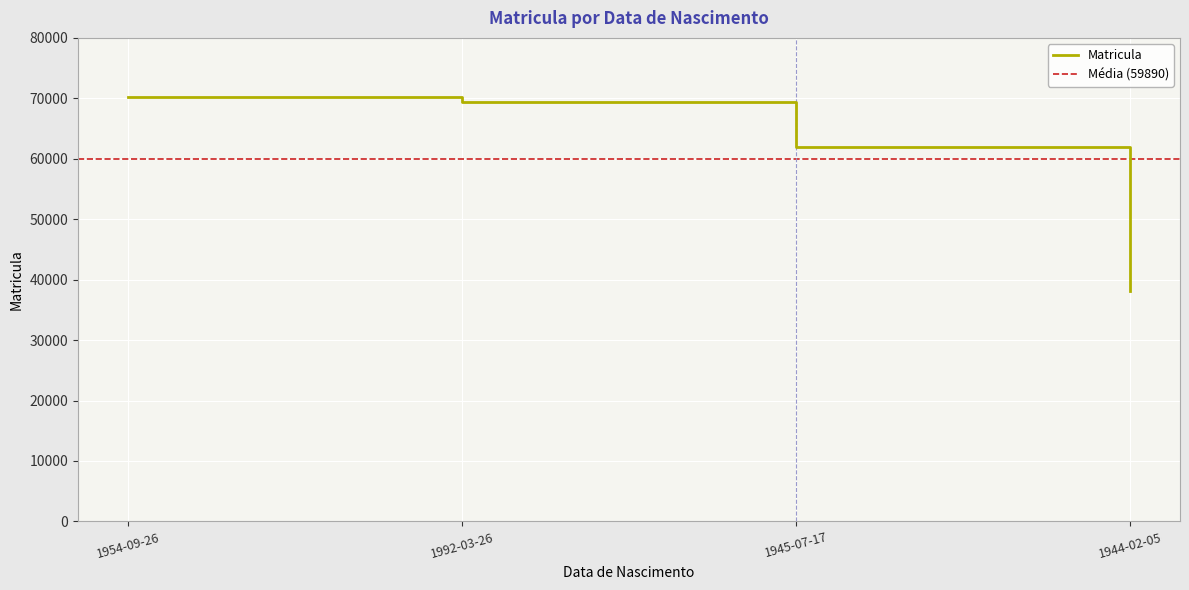

What is the value of the 1st point from the left?

70297